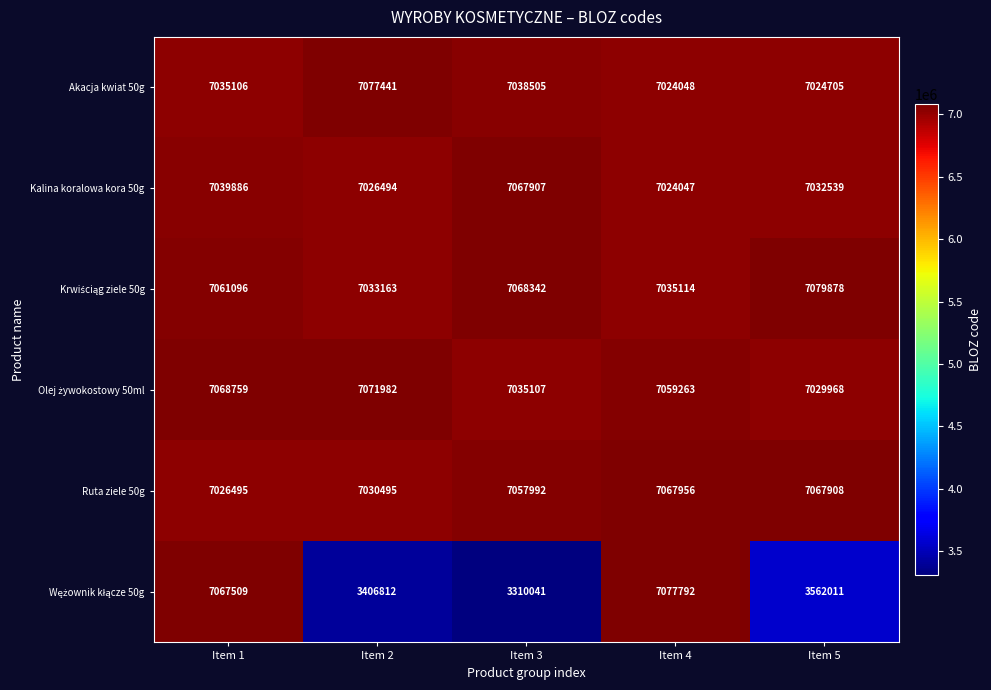

What is the spread (max minus min) of values at Item 2?

3670629